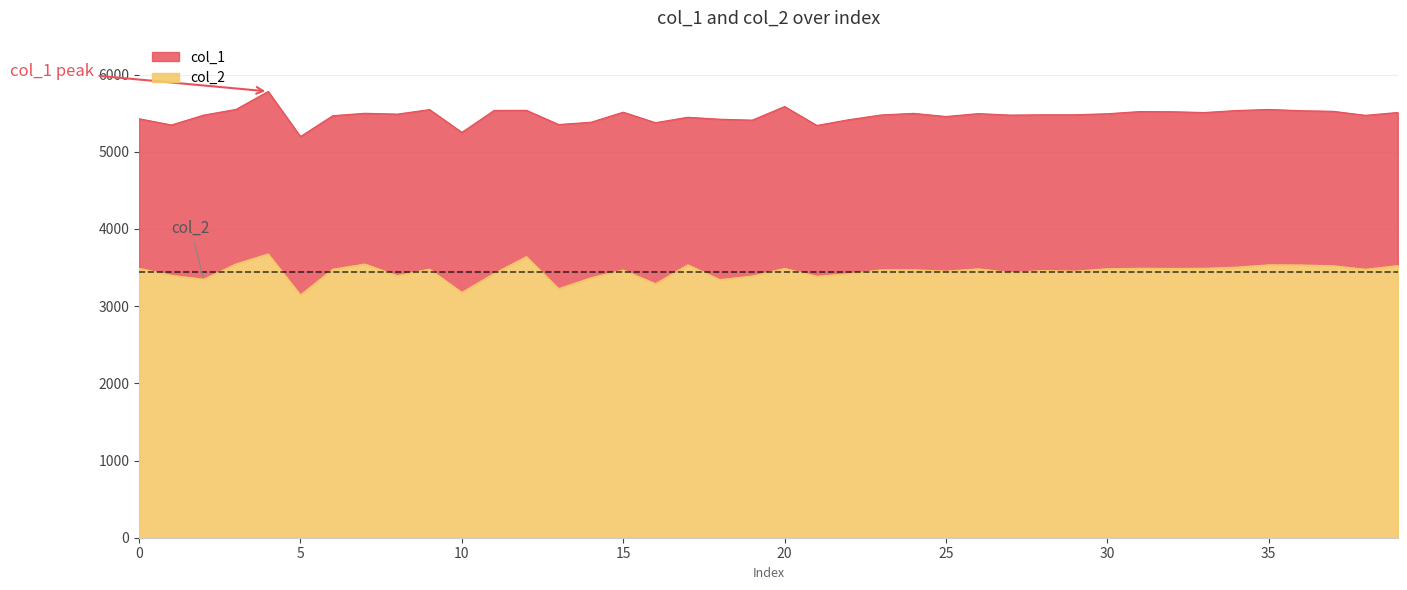

Reading left to right, list all the values displayed in this chart.

col_1: 0=5427.5	1=5346.7	2=5474.5	3=5548.5	4=5781.1	5=5197.1	6=5467.0	7=5498.4	8=5487.5	9=5546.0	10=5251.0	11=5535.3	12=5536.6	13=5352.7	14=5382.4	15=5512.5	16=5376.4	17=5446.9	18=5421.1	19=5409.7	20=5585.8	21=5341.0	22=5415.7	23=5476.8	24=5497.3	25=5456.3	26=5494.2	27=5474.7	28=5478.8	29=5479.2	30=5492.2	31=5520.6	32=5518.6	33=5507.9	34=5533.9	35=5547.7	36=5531.8	37=5523.8	38=5471.6	39=5508.7
col_2: 0=3489.8	1=3399.9	2=3348.3	3=3545.9	4=3676.6	5=3145.0	6=3479.0	7=3545.0	8=3395.6	9=3479.9	10=3177.8	11=3423.7	12=3641.3	13=3226.3	14=3367.0	15=3468.6	16=3290.4	17=3535.6	18=3343.5	19=3389.3	20=3488.5	21=3386.5	22=3421.2	23=3470.0	24=3471.6	25=3452.7	26=3483.3	27=3435.6	28=3460.7	29=3452.9	30=3484.9	31=3490.0	32=3488.3	33=3490.1	34=3504.6	35=3534.8	36=3533.1	37=3522.8	38=3477.6	39=3525.1